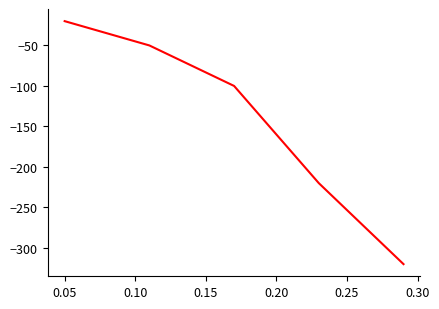

What is the difference between the maximum and minimum values?

300